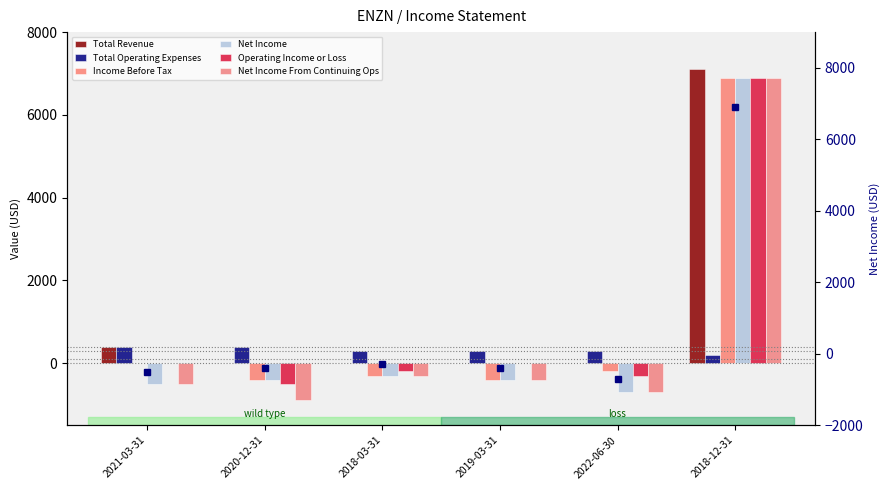

What is the label of the 2nd bar from the right?

2022-06-30